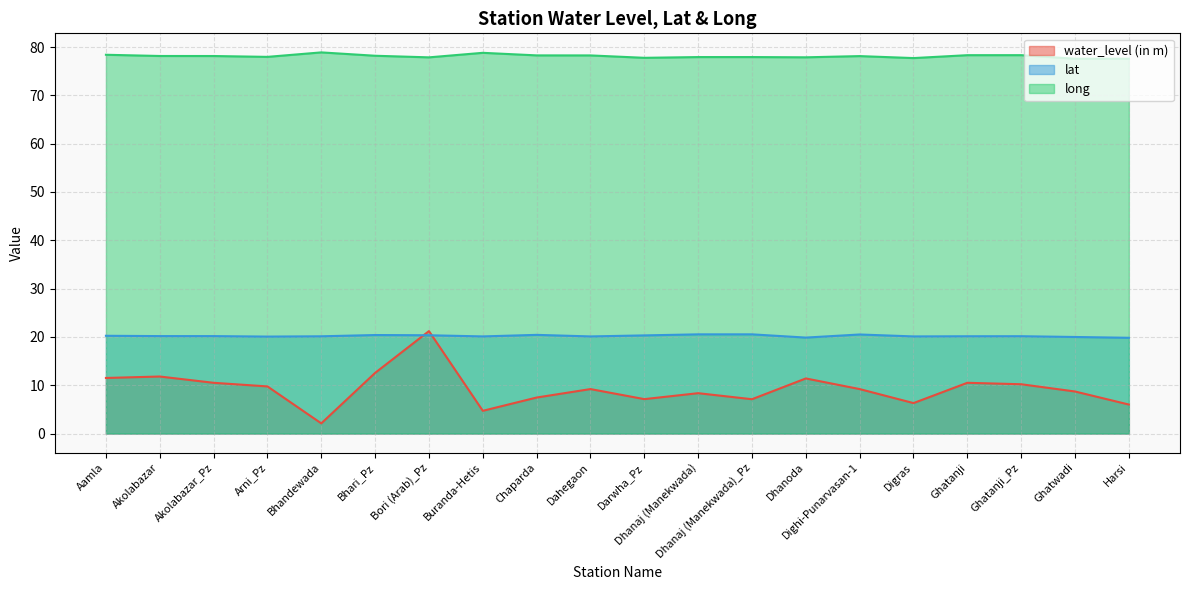

Reading left to right, transcribe all the data shown in this chart.

water_level (in m): 11.5	11.8	10.5	9.8	2.1	12.6	21.2	4.7	7.5	9.2	7.1	8.3	7.1	11.4	9.2	6.3	10.5	10.2	8.7	6.0
lat: 20.2	20.2	20.2	20.1	20.1	20.4	20.3	20.1	20.4	20.1	20.3	20.5	20.5	19.9	20.5	20.1	20.1	20.1	20.0	19.8
long: 78.4	78.2	78.1	78.0	78.9	78.2	77.9	78.8	78.3	78.3	77.8	77.9	77.9	77.9	78.1	77.7	78.3	78.3	77.6	77.6